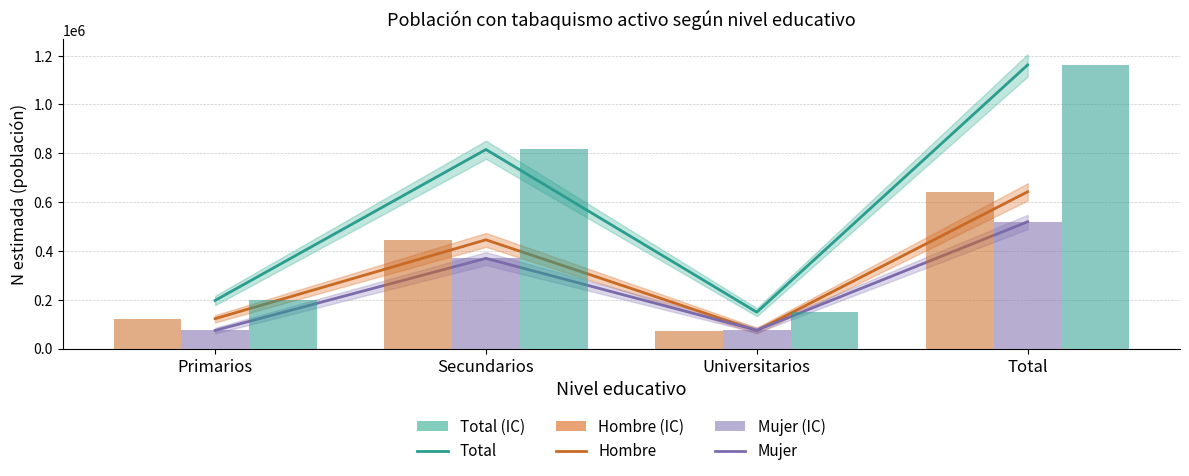

Is the value of Hombre at Universitarios greater than the value of Mujer (n) at Total?

No